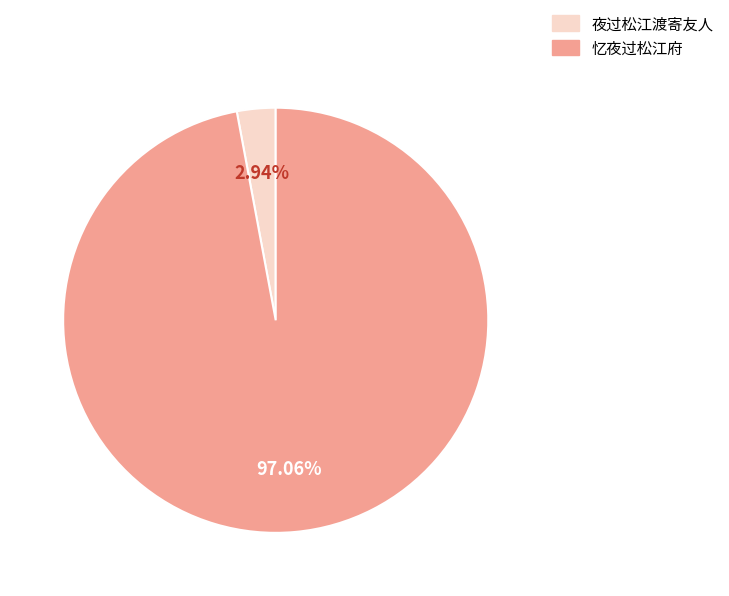

What percentage is the 忆夜过松江府 slice, to the nearest percent?

97%